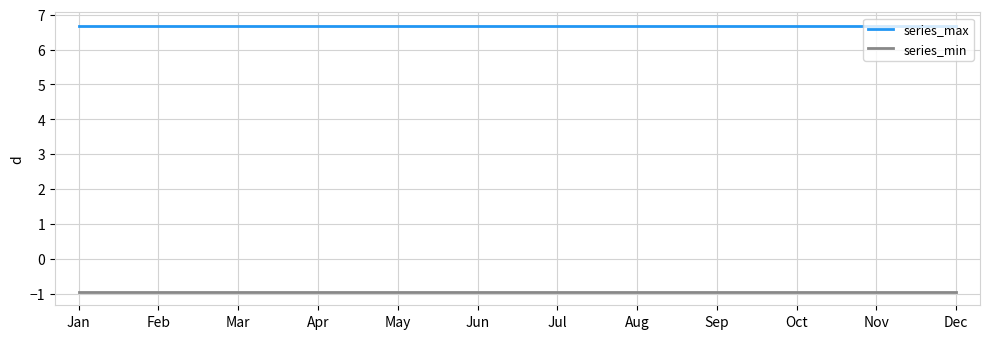

Does the chart have visible grid lines?

Yes